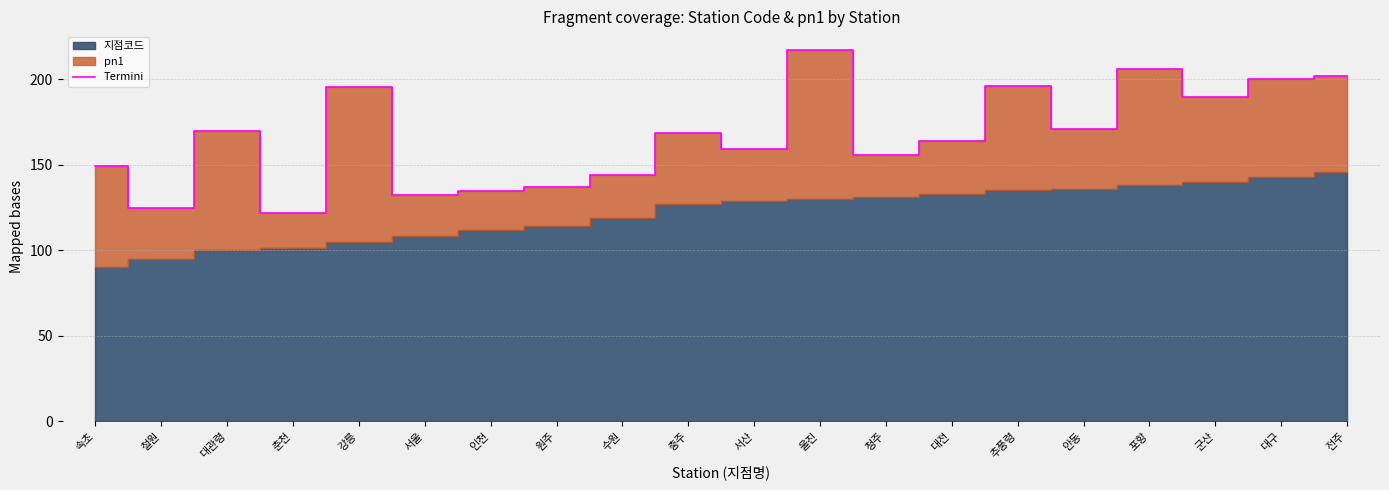

What is the label of the 16th point from the right?

강릉